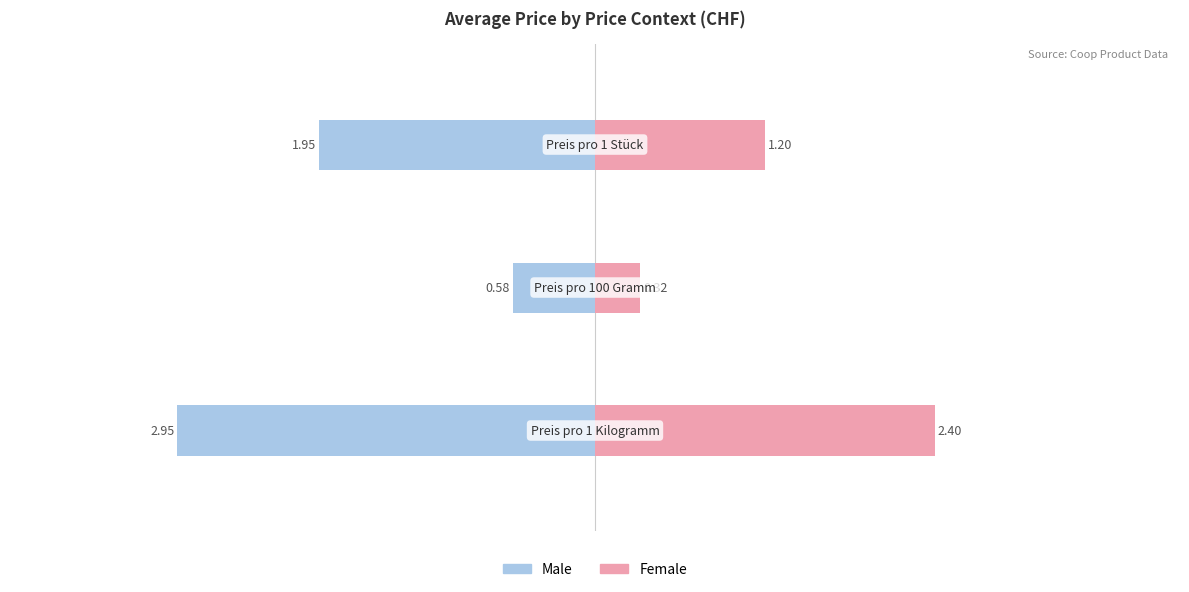

Which series changed the most between 1 and 2?

Male